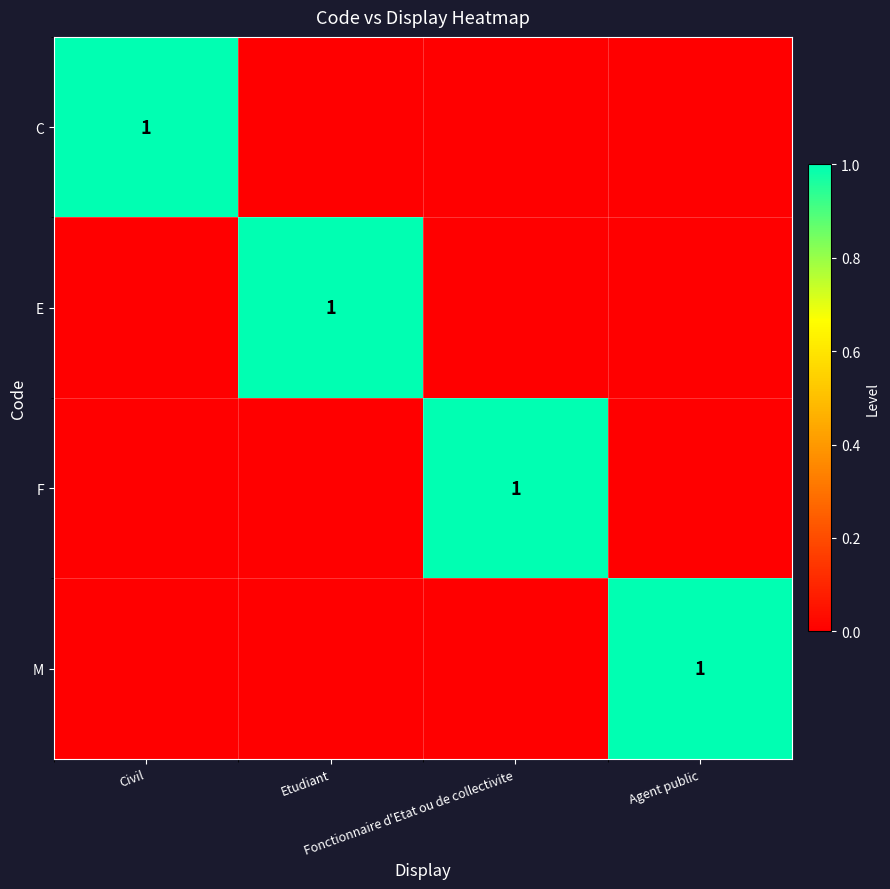

Is the value of C at Etudiant greater than the value of M at Civil?

No